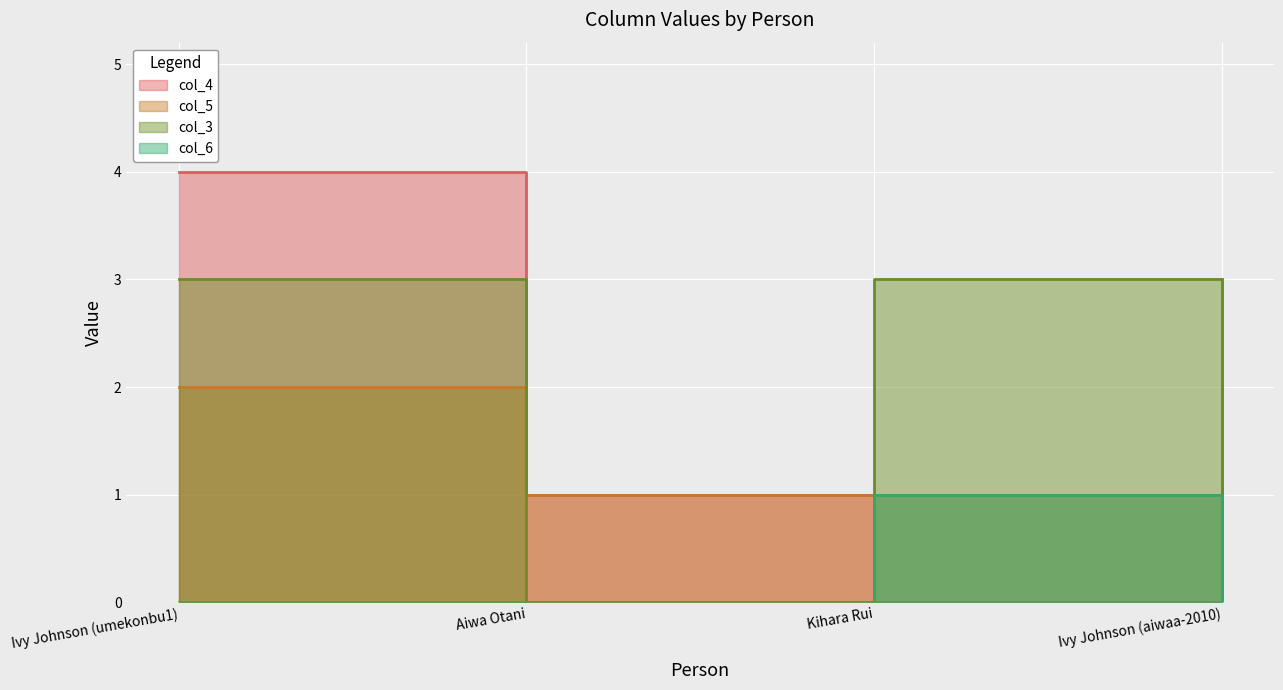

At which label is col_4 closest to 2?

Aiwa Otani